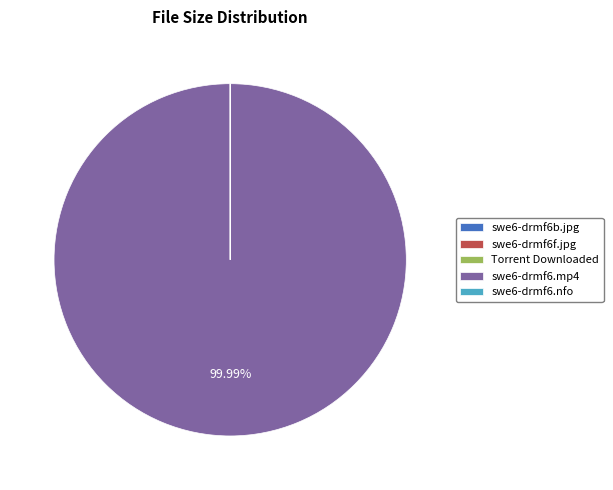

Which category accounts for the majority?

swe6-drmf6.mp4